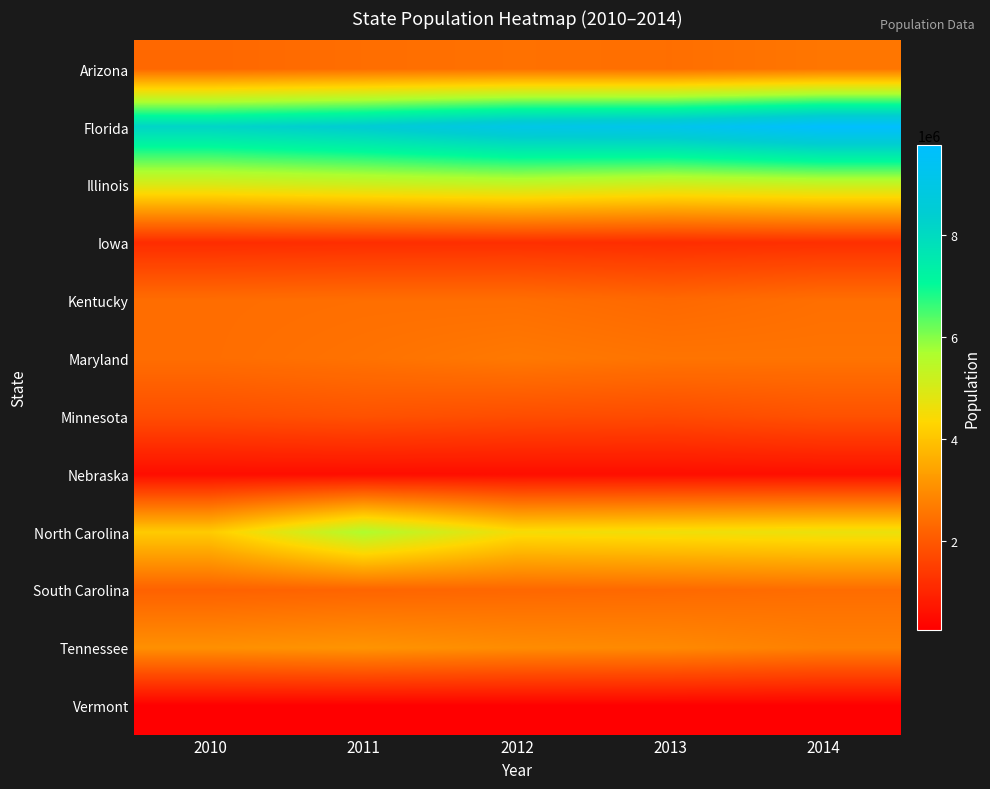

Rank the series by their maximum value, from lowest to highest.

Vermont, Nebraska, Iowa, Minnesota, South Carolina, Kentucky, Arizona, Maryland, Tennessee, Illinois, North Carolina, Florida